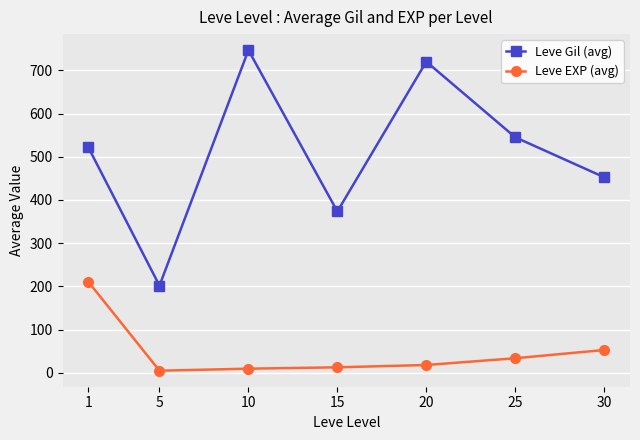

List the series in order of their peak value, highest first.

Leve Gil (avg), Leve EXP (avg)